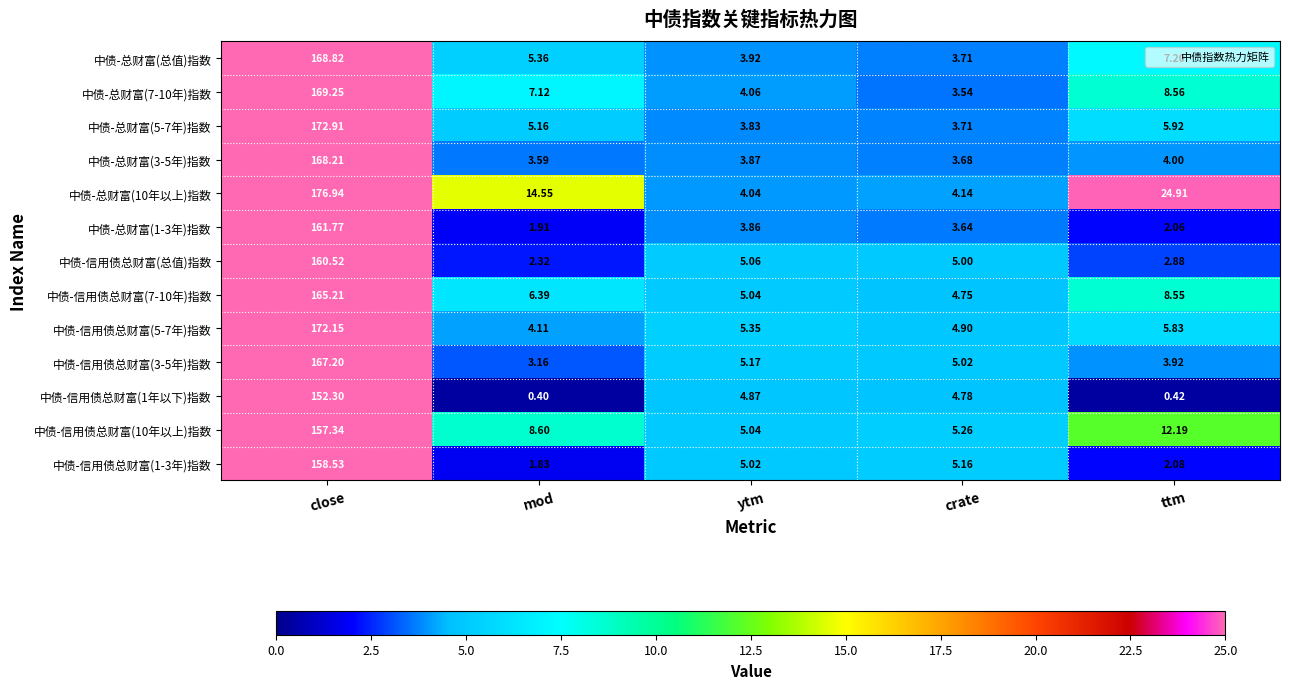

Rank the categories by 中债-总财富(5-7年)指数 value from lowest to highest.

crate, ytm, mod, ttm, close